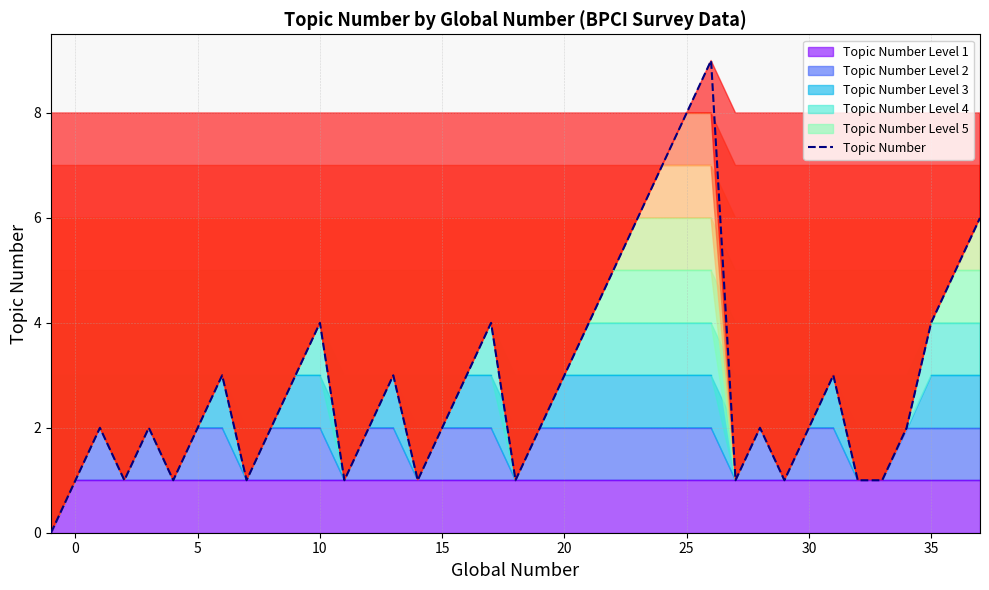

The Topic Number series shows 8 at 25. True or false?

True